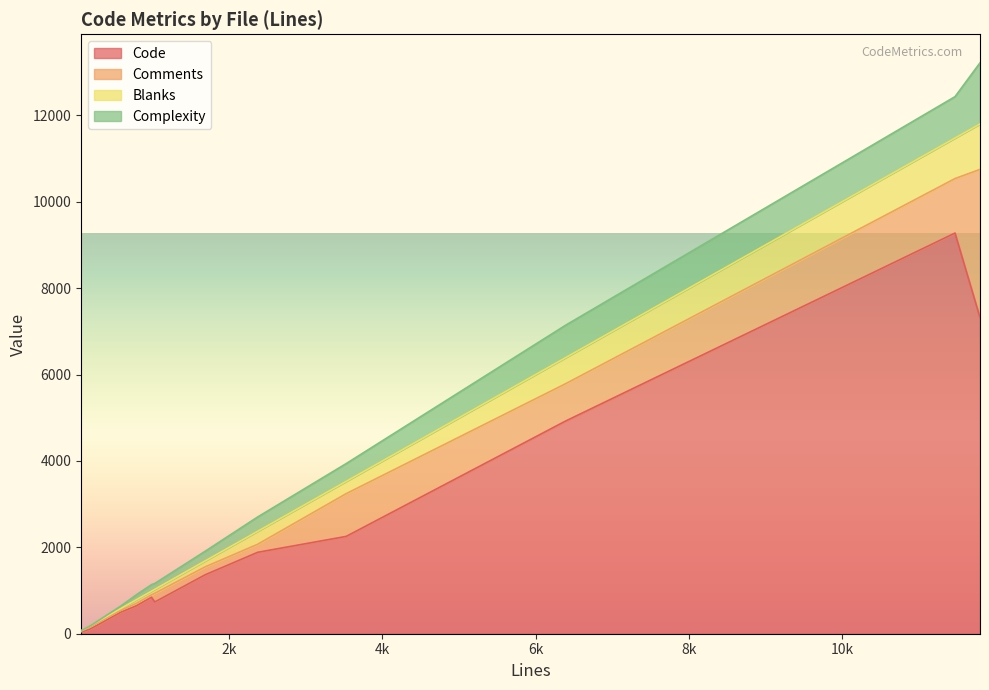

Reading left to right, transcribe all the data shown in this chart.

Code: sslopt-vars.h=48	sslopt-longopts.h=48	sslopt-case.h=40	sql_common.h=139	rpl_slave.cc=7319	mysqltest.cc=9276	mysqlslap.cc=1885	mysqlshow.c=845	mysqlimport.c=647	mysqldump.c=4925	mysqlcheck.cc=501	mysqlbinlog.cc=2253	mysqladmin.cc=1366	mysql_version.cmake=107	mysql_secure_installation.cc=735
Comments: sslopt-vars.h=26	sslopt-longopts.h=21	sslopt-case.h=22	sql_common.h=52	rpl_slave.cc=3430	mysqltest.cc=1261	mysqlslap.cc=186	mysqlshow.c=54	mysqlimport.c=56	mysqldump.c=864	mysqlcheck.cc=38	mysqlbinlog.cc=989	mysqladmin.cc=183	mysql_version.cmake=44	mysql_secure_installation.cc=201
Blanks: sslopt-vars.h=8	sslopt-longopts.h=1	sslopt-case.h=3	sql_common.h=26	rpl_slave.cc=1051	mysqltest.cc=937	mysqlslap.cc=300	mysqlshow.c=85	mysqlimport.c=85	mysqldump.c=603	mysqlcheck.cc=46	mysqlbinlog.cc=284	mysqladmin.cc=138	mysql_version.cmake=28	mysql_secure_installation.cc=92
Complexity: sslopt-vars.h=4	sslopt-longopts.h=1	sslopt-case.h=7	sql_common.h=1	rpl_slave.cc=1416	mysqltest.cc=959	mysqlslap.cc=332	mysqlshow.c=151	mysqlimport.c=114	mysqldump.c=751	mysqlcheck.cc=57	mysqlbinlog.cc=412	mysqladmin.cc=224	mysql_version.cmake=0	mysql_secure_installation.cc=136